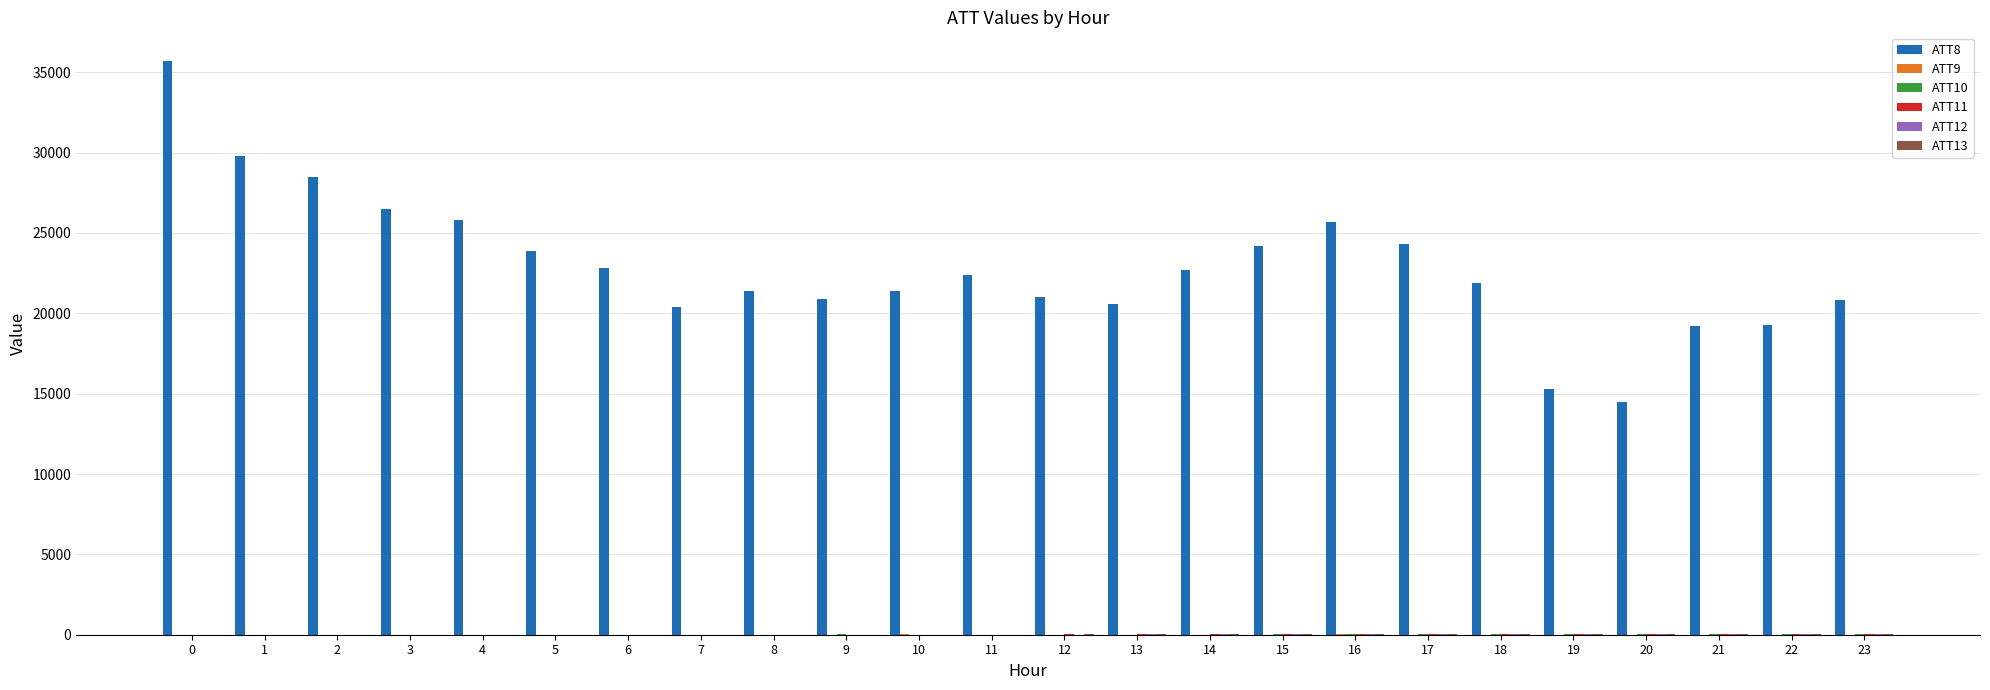

The value of ATT8 at 5 is 6605.9. True or false?

False